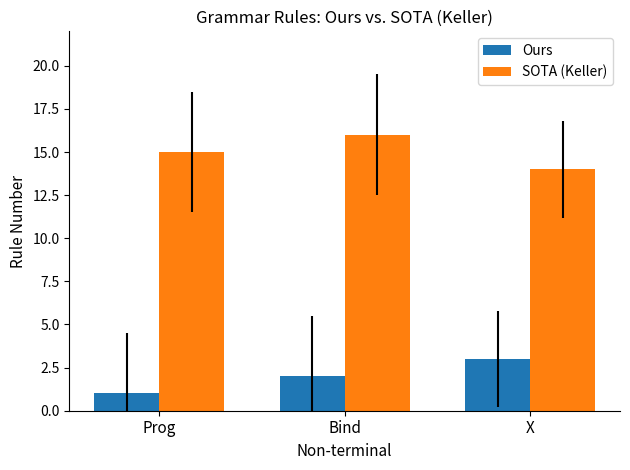

Reading left to right, list all the values displayed in this chart.

Ours: Prog=1	Bind=2	X=3
SOTA (Keller): Prog=15	Bind=16	X=14